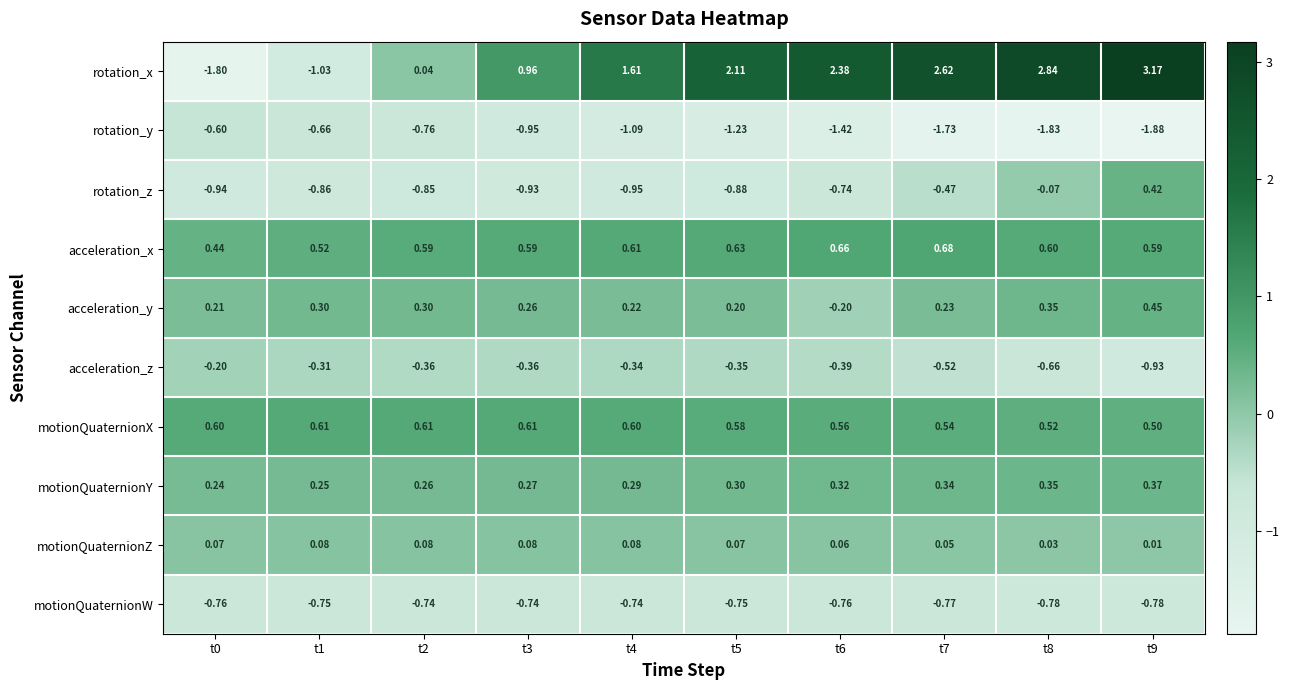

Which series has the largest total across all categories?

rotation_x